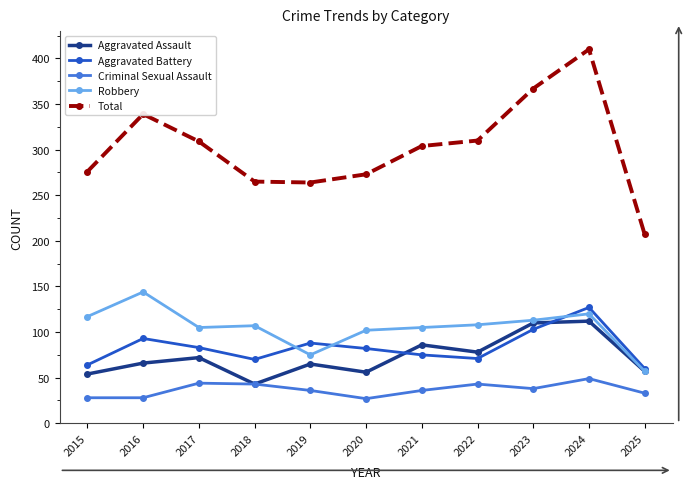

What is the average value of the Aggravated Battery series?

83